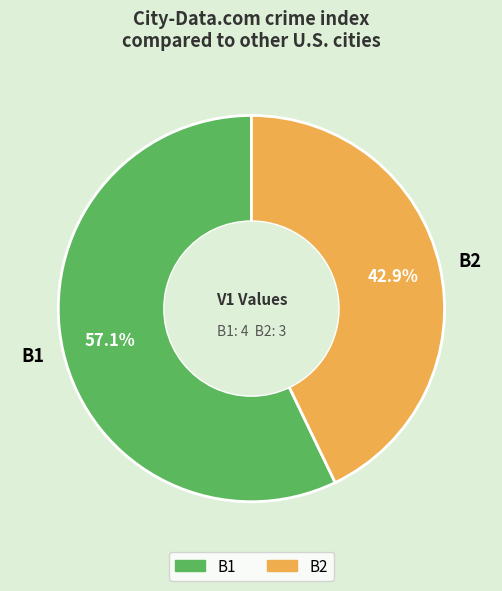

To the nearest percent, what is the difference between the B1 and B2 slice percentages?

14%